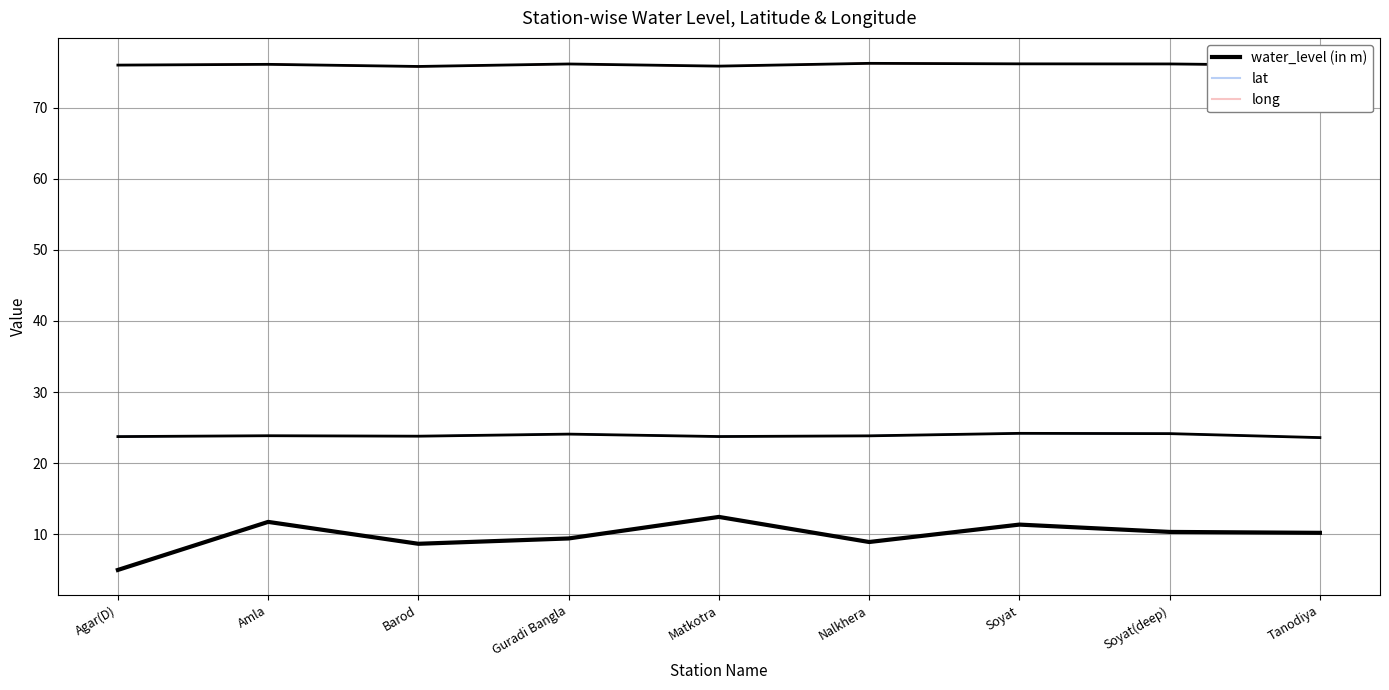

At which category does water_level (in m) reach its first local peak?

Amla